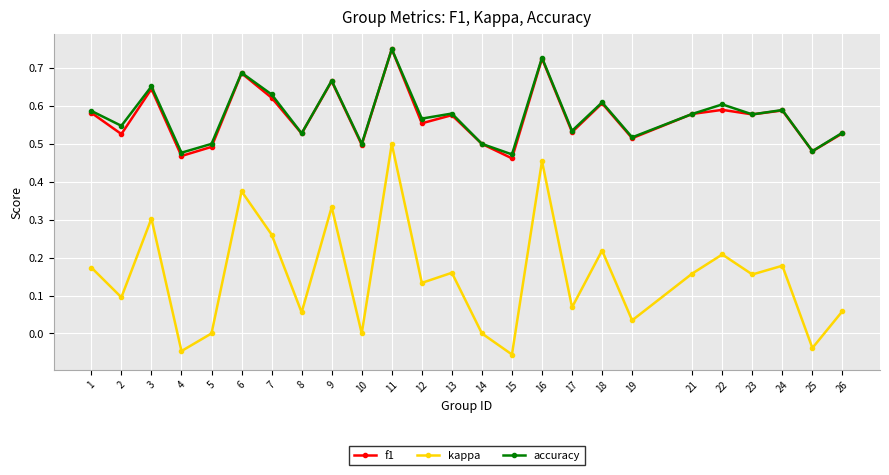

What are all the series names shown in the legend?

f1, kappa, accuracy